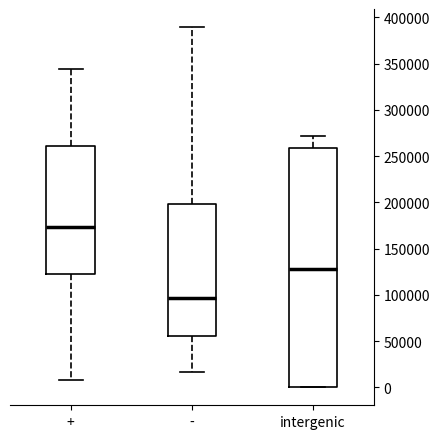

Where does the lower whisker of the box for + end on the y-axis? The values are not printed on the chart, so give them approximately, as read against the axis.

10000